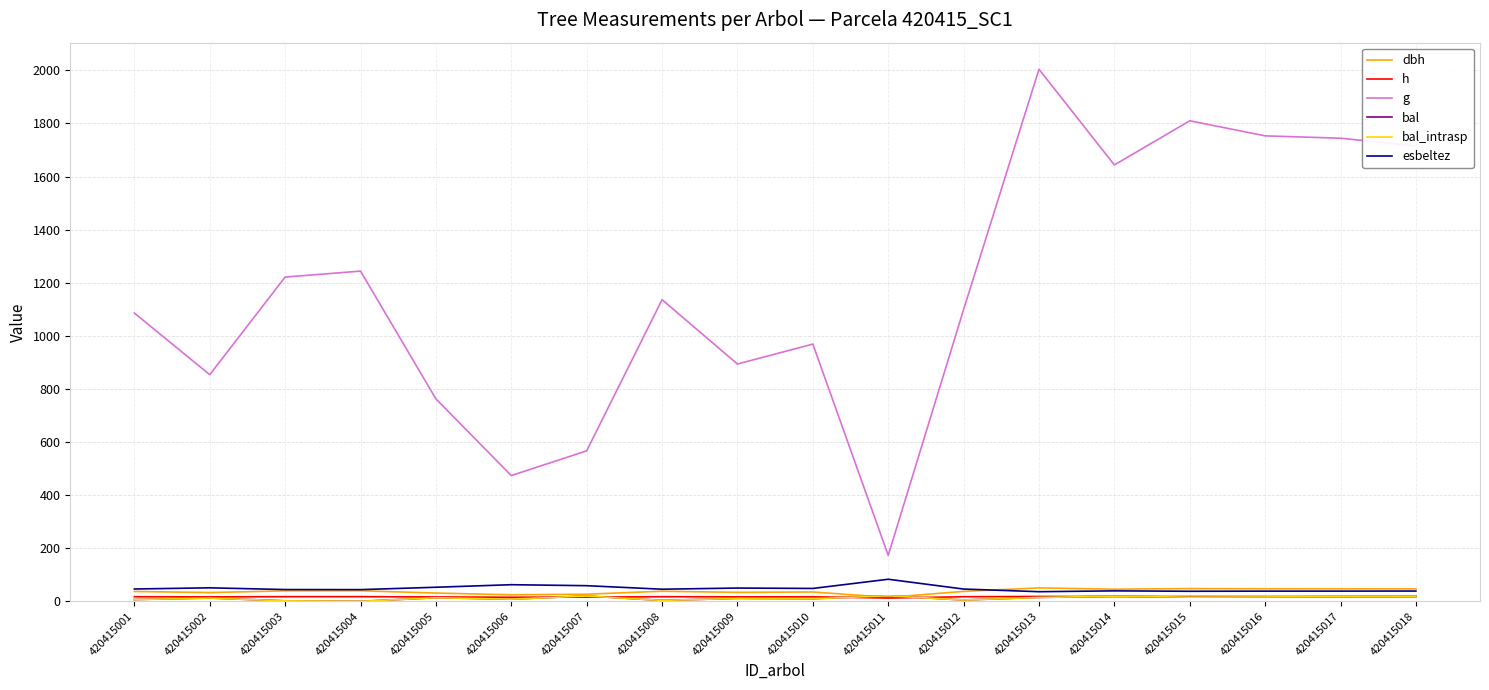

Where is the first local maximum for bal_intrasp?

420415002